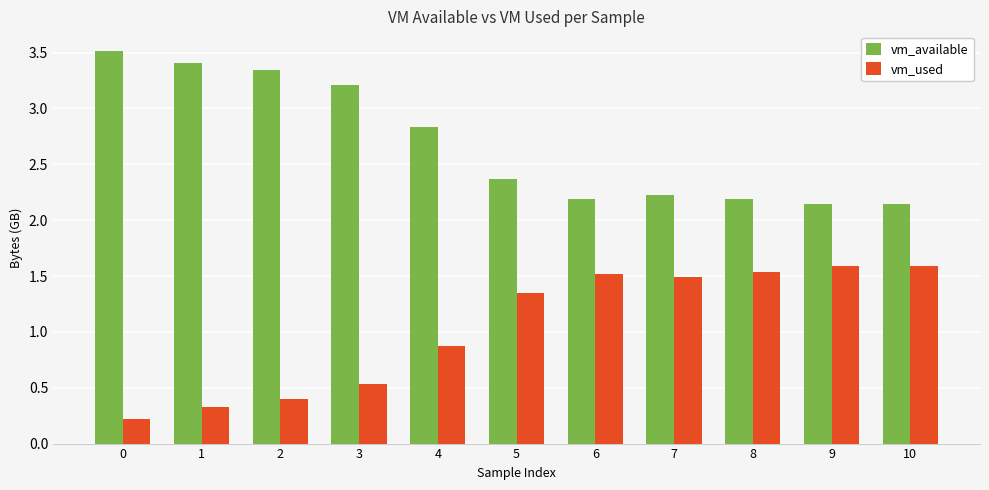

What is the average value of the vm_available series?

2.7